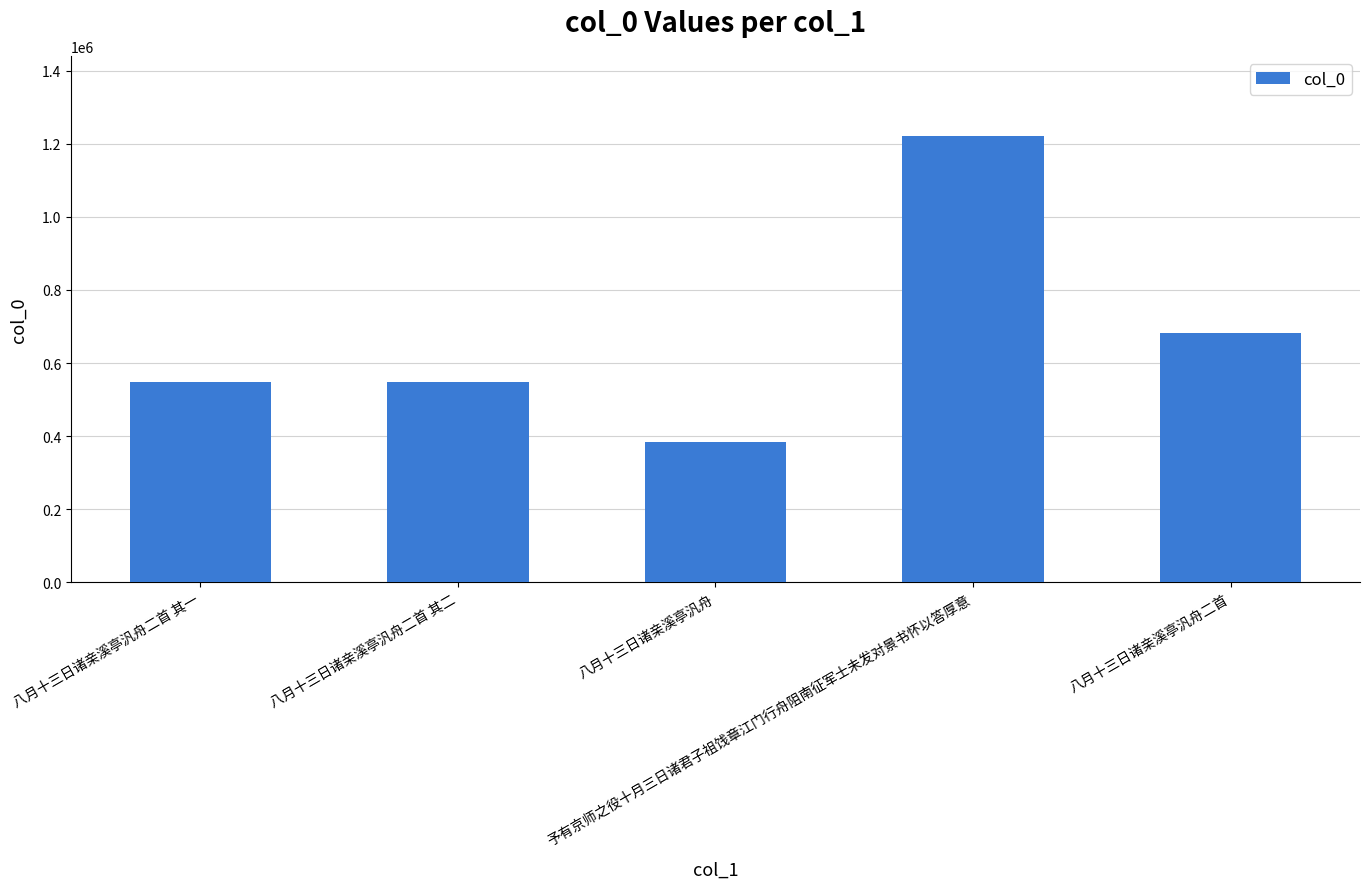

What is the difference between the values at 八月十三日诸亲溪亭汎舟二首 其二 and 八月十三日诸亲溪亭汎舟?

164107